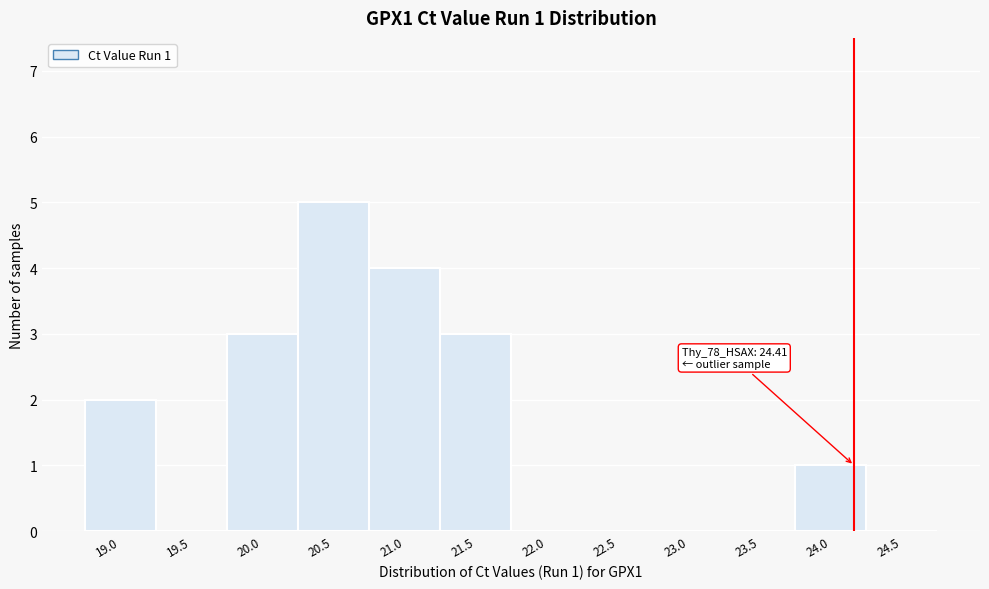

Reading left to right, extract all data points from this chart.

19.0=2	19.5=0	20.0=3	20.5=5	21.0=4	21.5=3	22.0=0	22.5=0	23.0=0	23.5=0	24.0=1	24.5=0